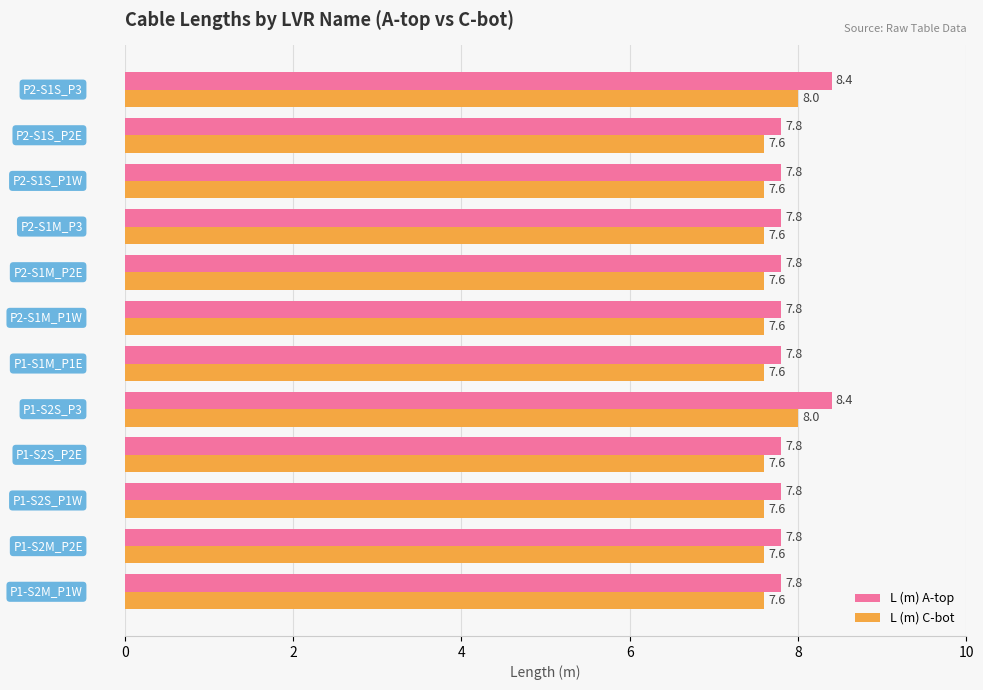

Which series has the largest total across all categories?

L (m) A-top